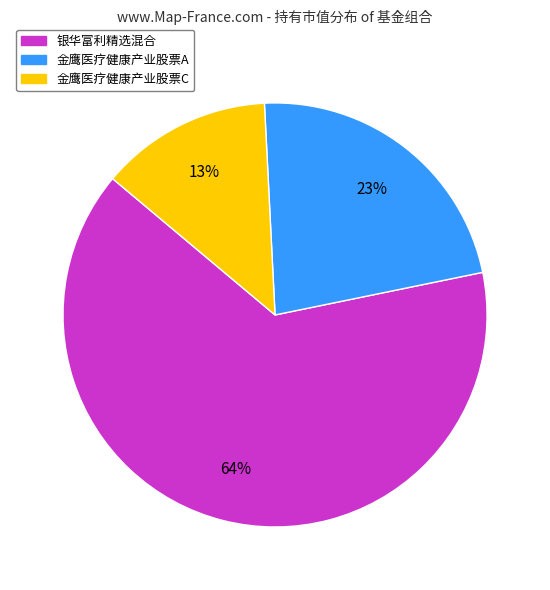

Which category has the smallest portion of the pie?

金鹰医疗健康产业股票C